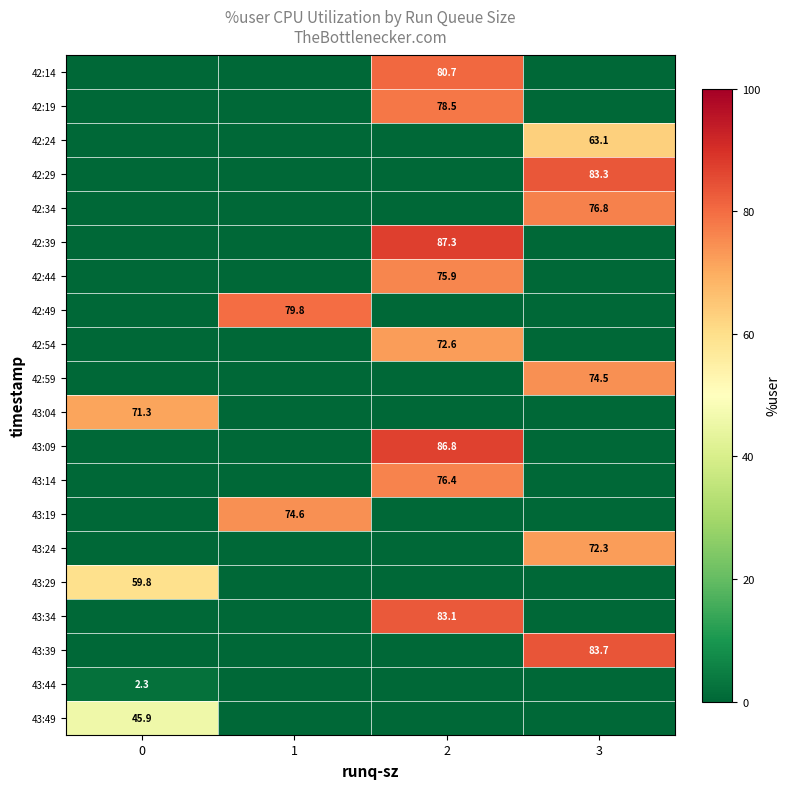

What is the total value across all series at 3?

453.7